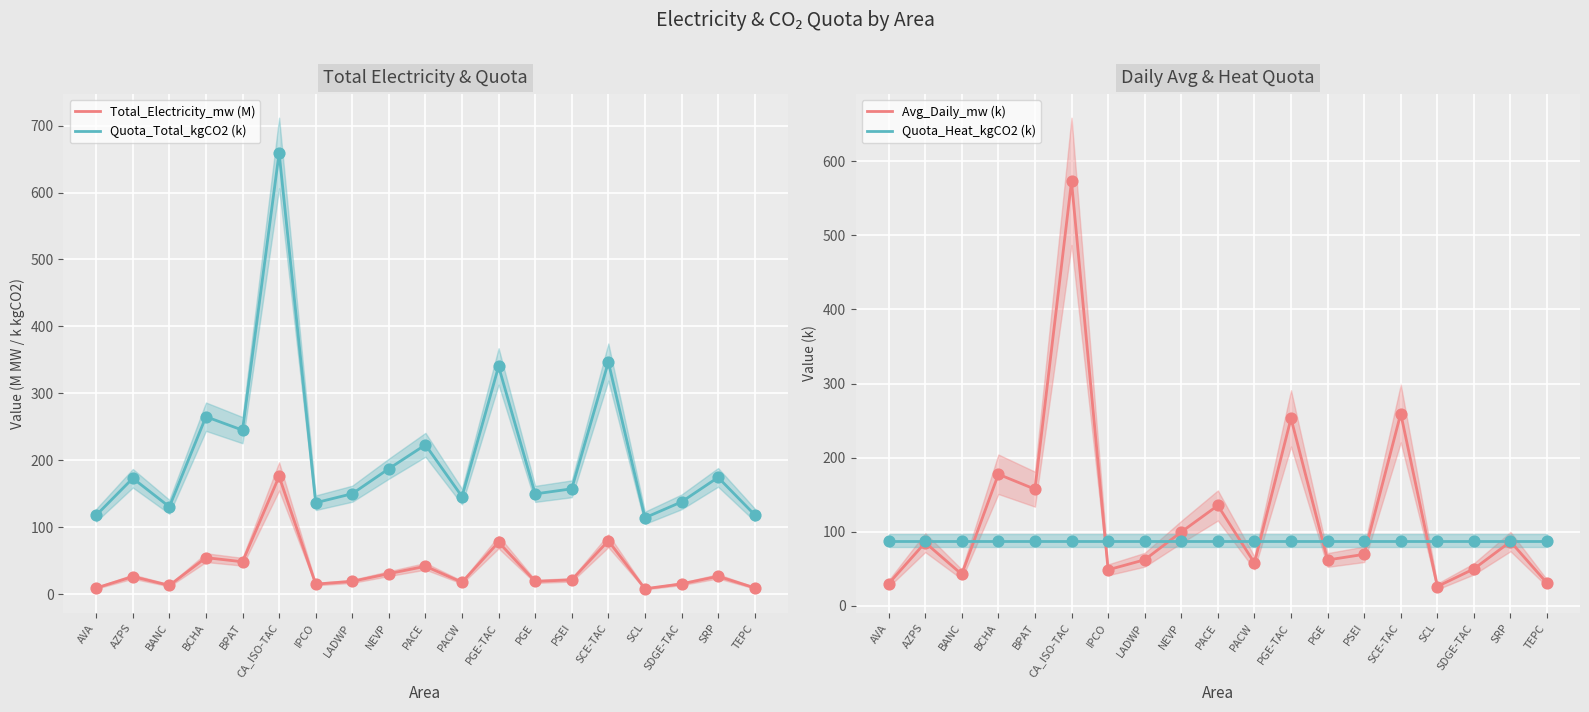

Which series reaches the minimum Y coordinate?

Total_Electricity_mw (M)